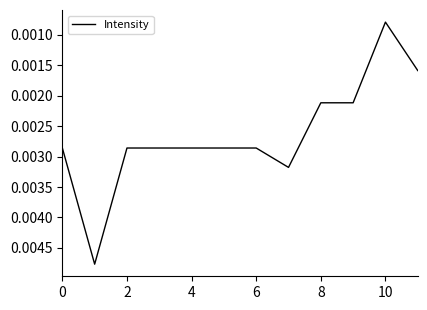

Where is the data nearest to the value 0?

10